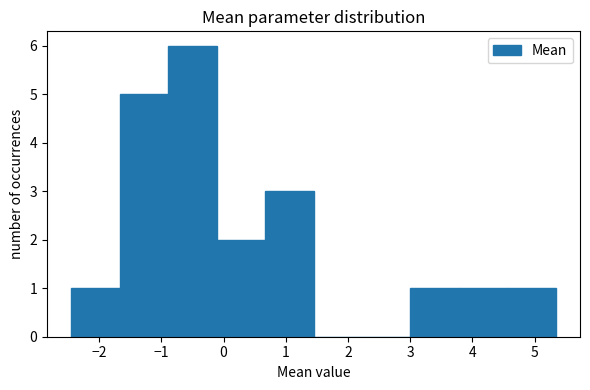

What is the height of the bar covering -0.9 to -0.1 on the x-axis? Neither the bar edges nor the heights are printed on the chart, so give them approximately, as read against the axes.

6